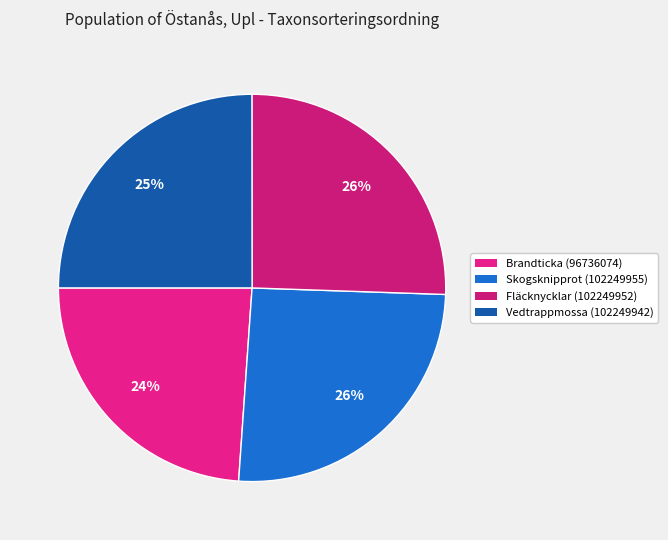

How much of the chart is everything except Skogsknipprot (102249955)?

74.4%